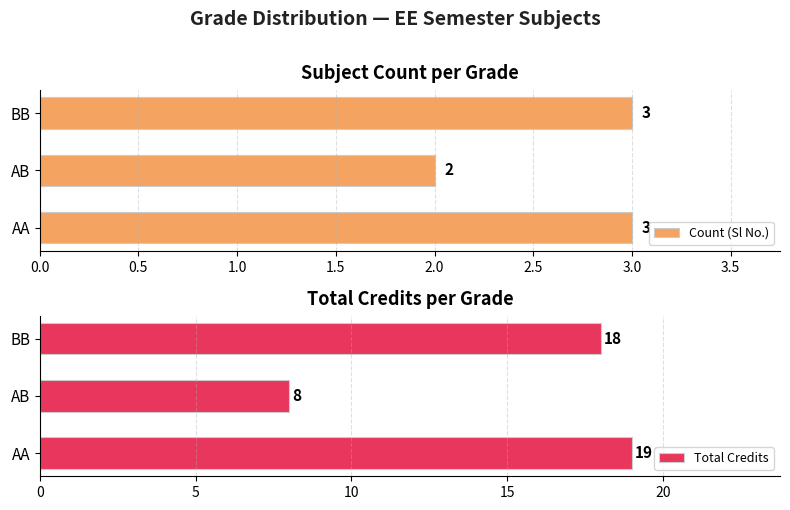

What is the approximate value of Count (Sl No.) at AA?

3